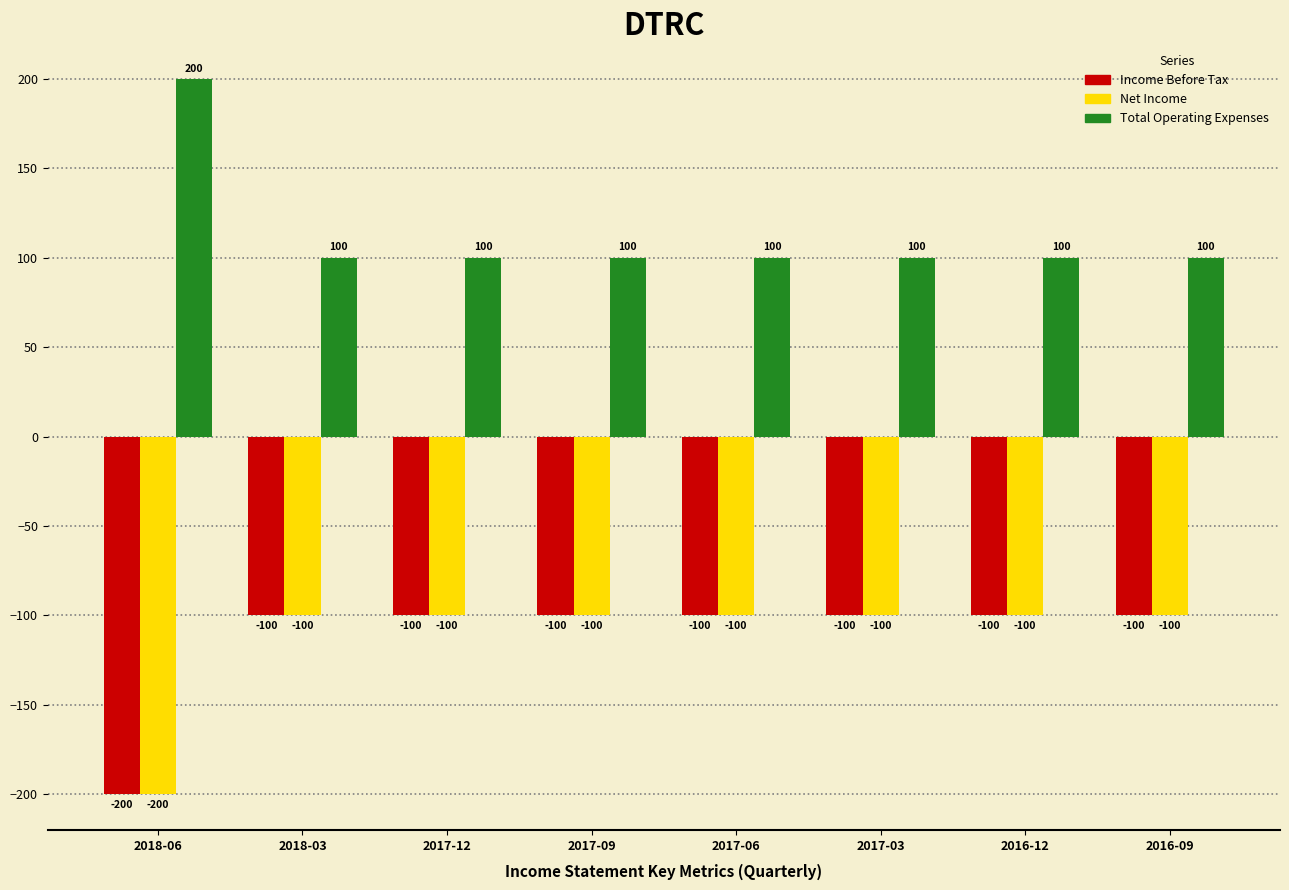

Reading left to right, extract all data points from this chart.

Income Before Tax: -200	-100	-100	-100	-100	-100	-100	-100
Net Income: -200	-100	-100	-100	-100	-100	-100	-100
Total Operating Expenses: 200	100	100	100	100	100	100	100